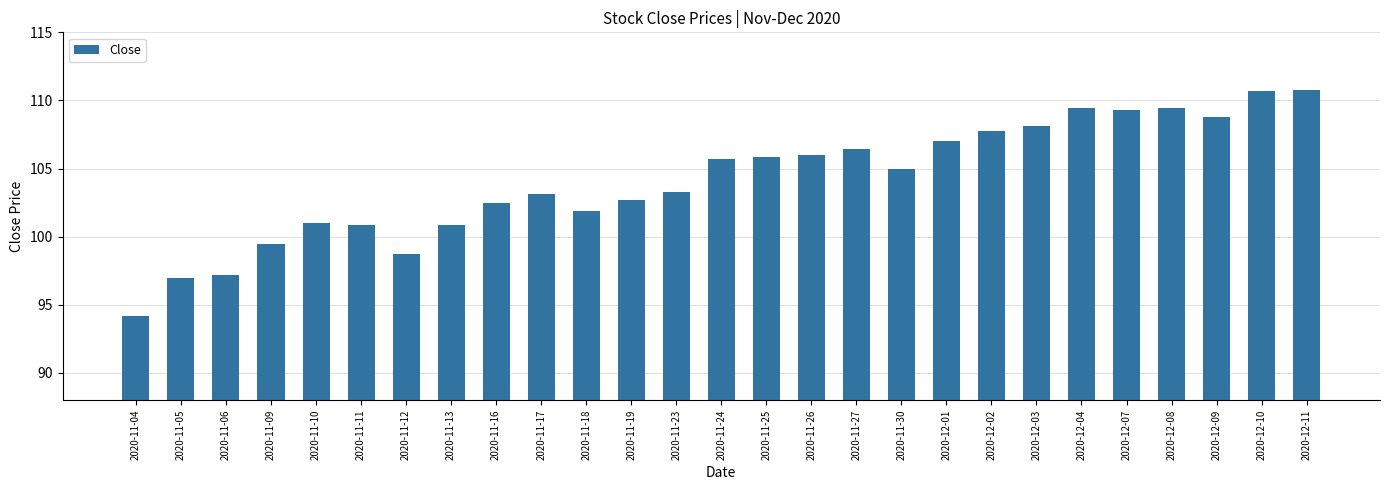

Does the chart contain stacked bars?

No